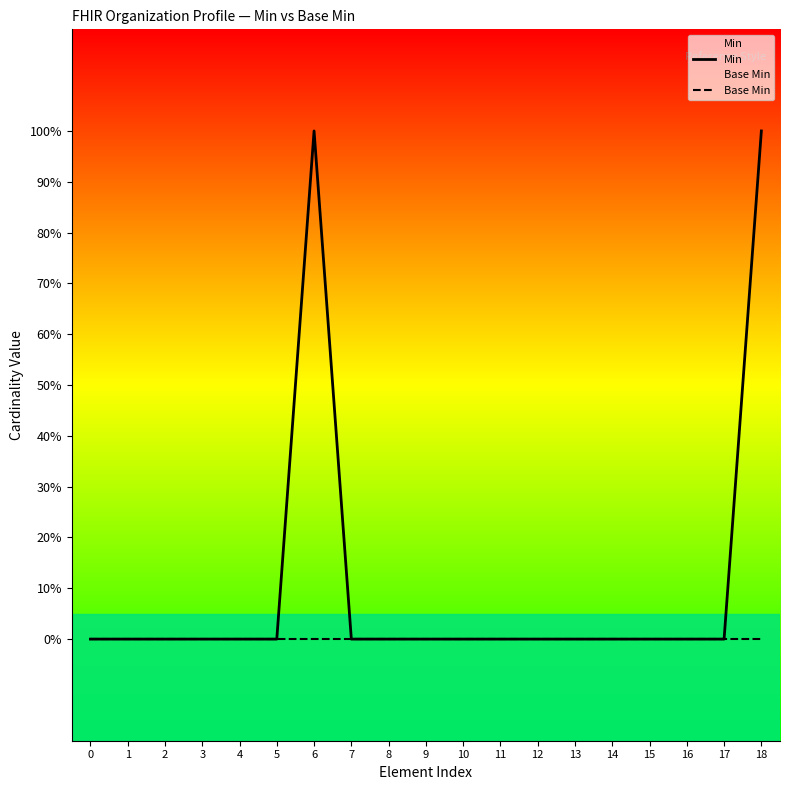

At which category is the sum across all series the highest?

6